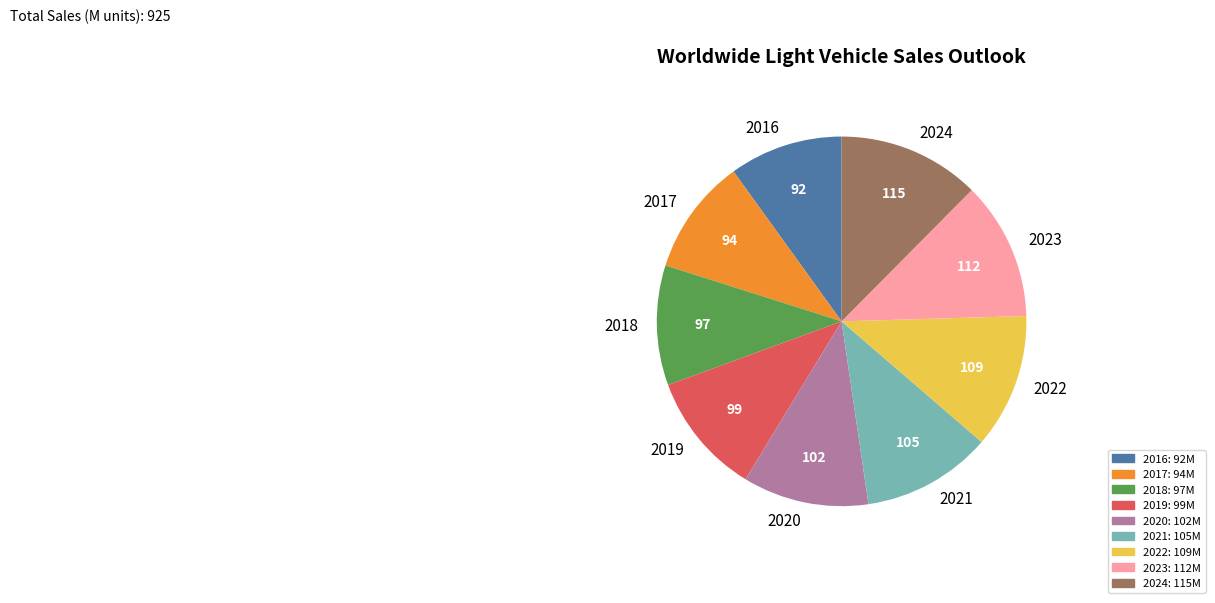

The 2023 slice represents 2% of the pie. True or false?

False